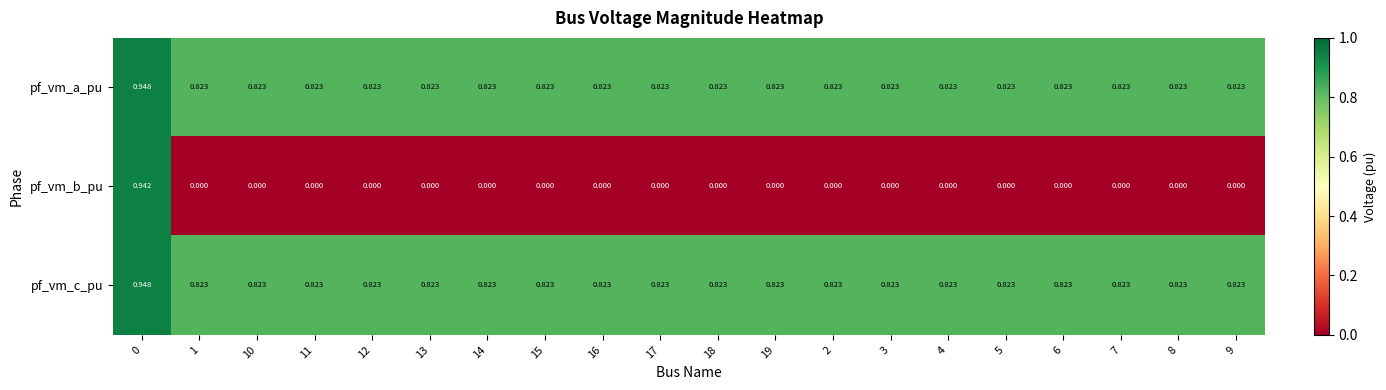

Which series has the widest spread of values?

pf_vm_b_pu